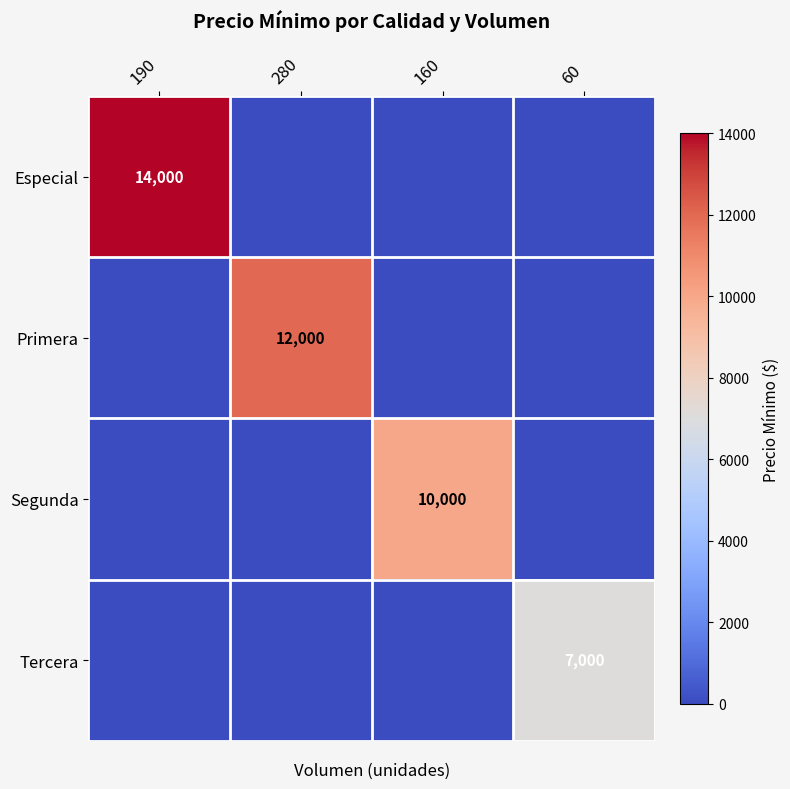

The Primera series shows 18542 at 280. True or false?

False